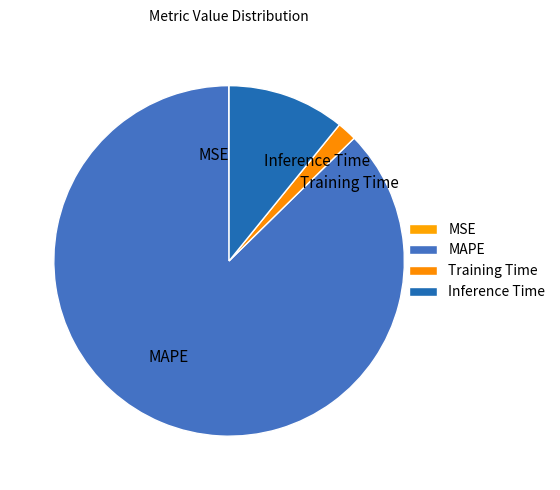

Which has a higher value, Inference Time or MAPE?

MAPE